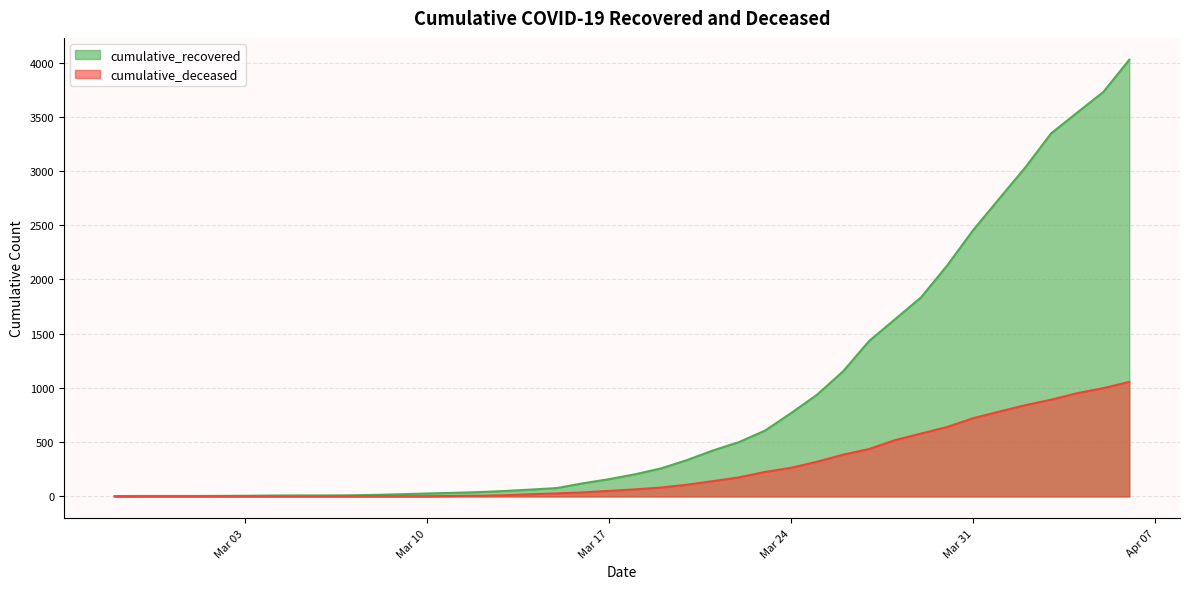

Is the value of cumulative_recovered at 2020-02-29 greater than the value of cumulative_deceased at 2020-03-13?

No